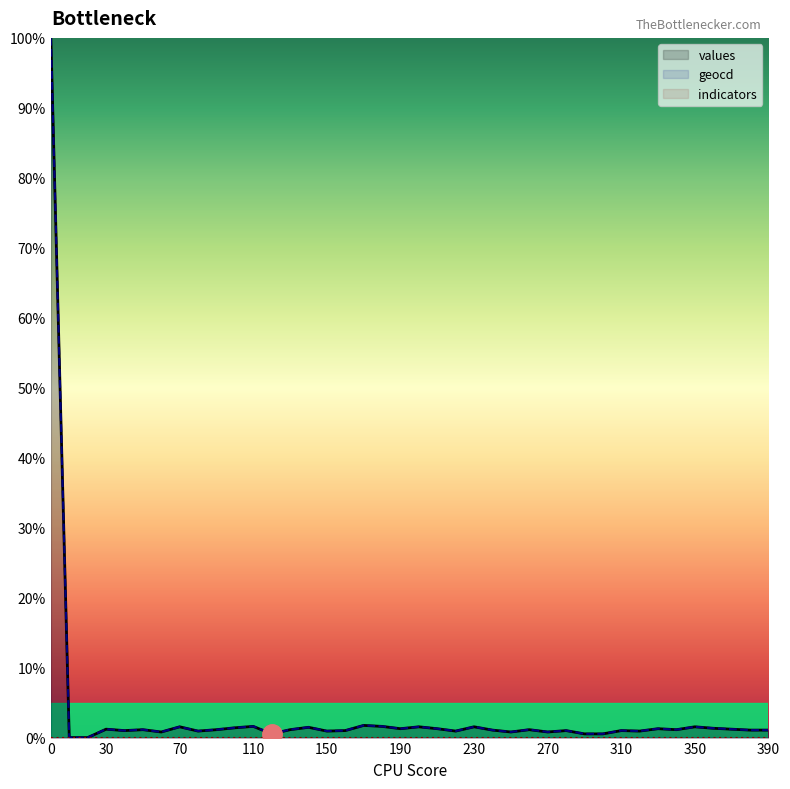

The geocd series shows 1.3 at 190. True or false?

True